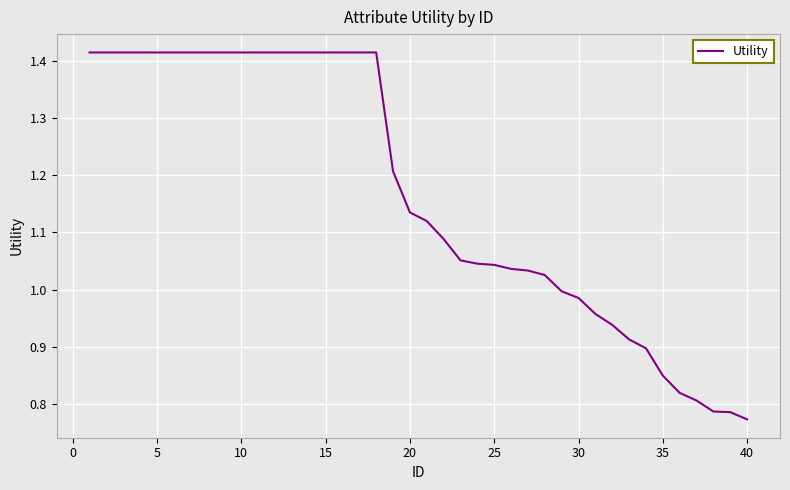

What is the difference between the maximum and minimum values?

0.6